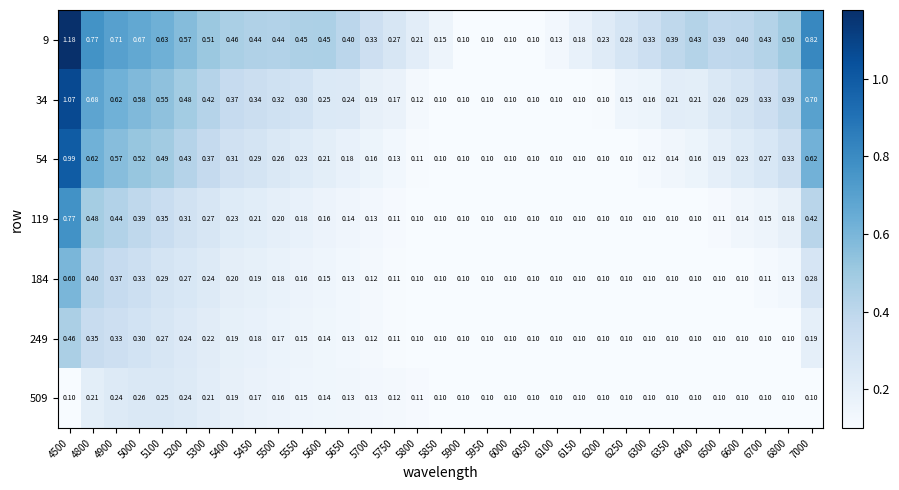

Is the value of 509 at 5000 greater than the value of 54 at 5850?

Yes